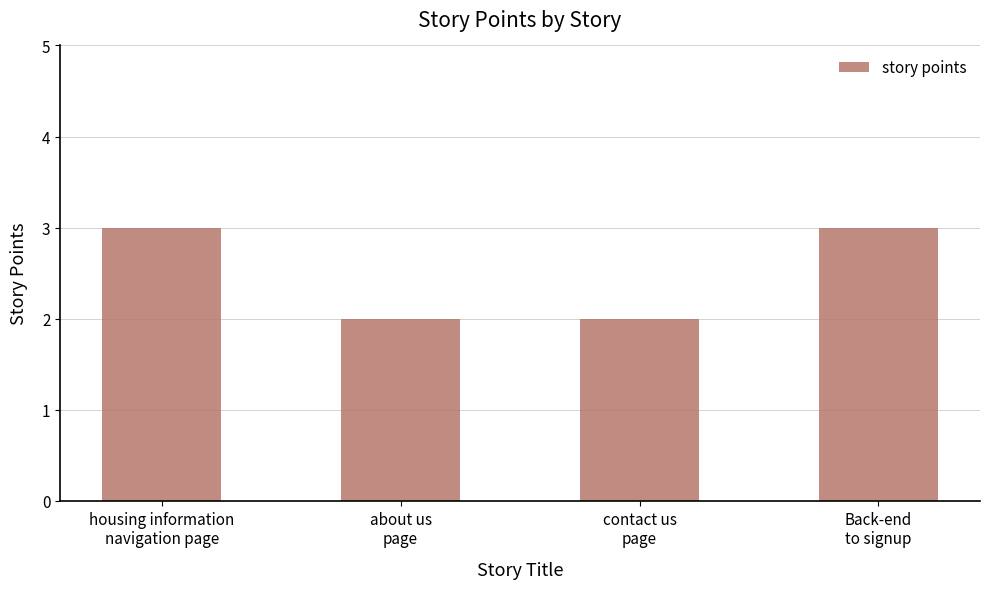

What is the label of the 2nd bar from the left?

about us
page